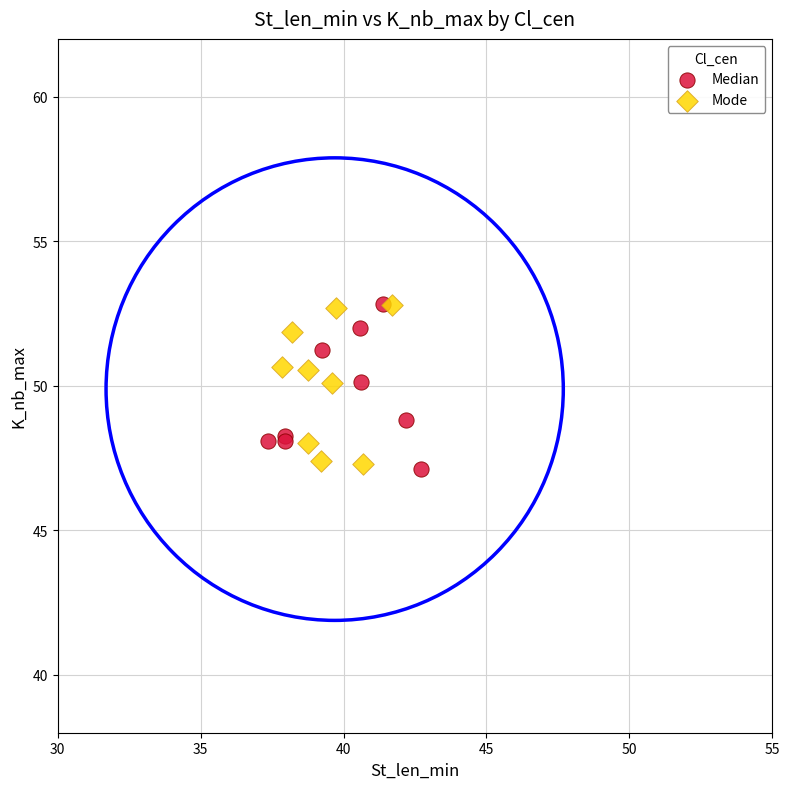

What are all the series names shown in the legend?

Median, Mode